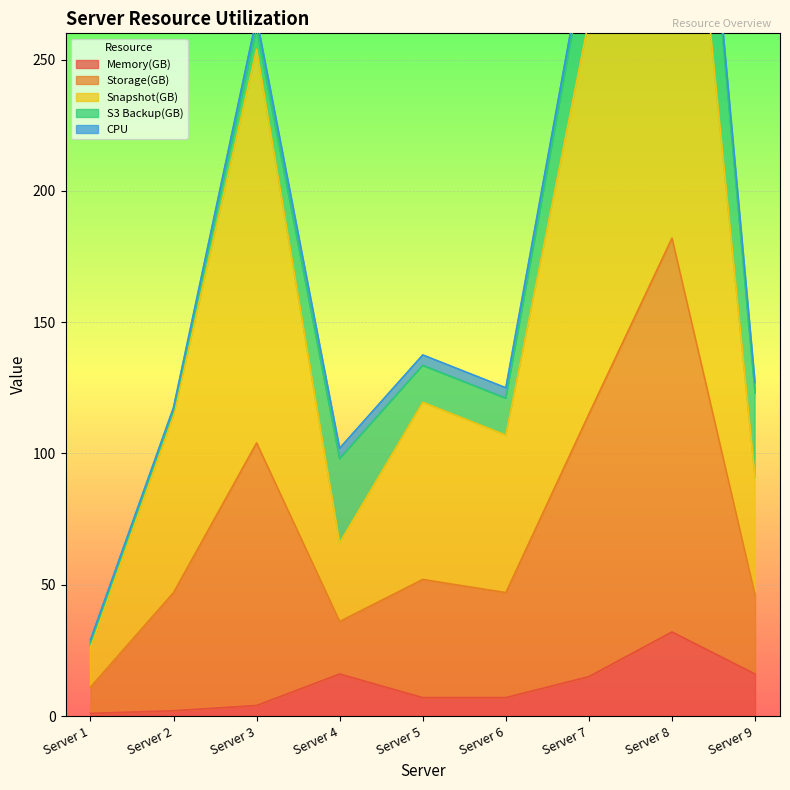

What is the value of the Memory(GB) point at the 1st from the left?

1.0